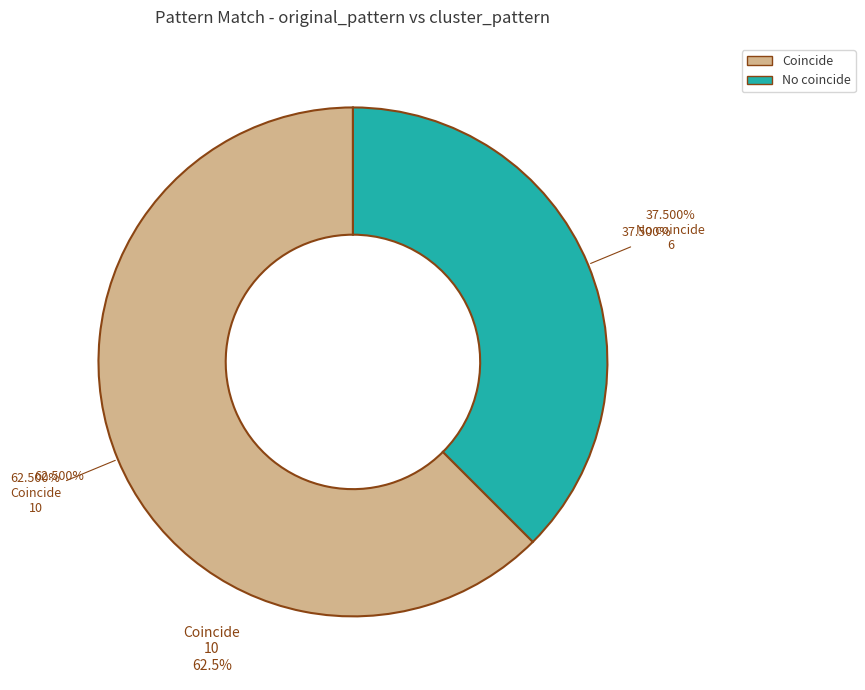

Is the sum of No coincide and Coincide greater than half?

Yes